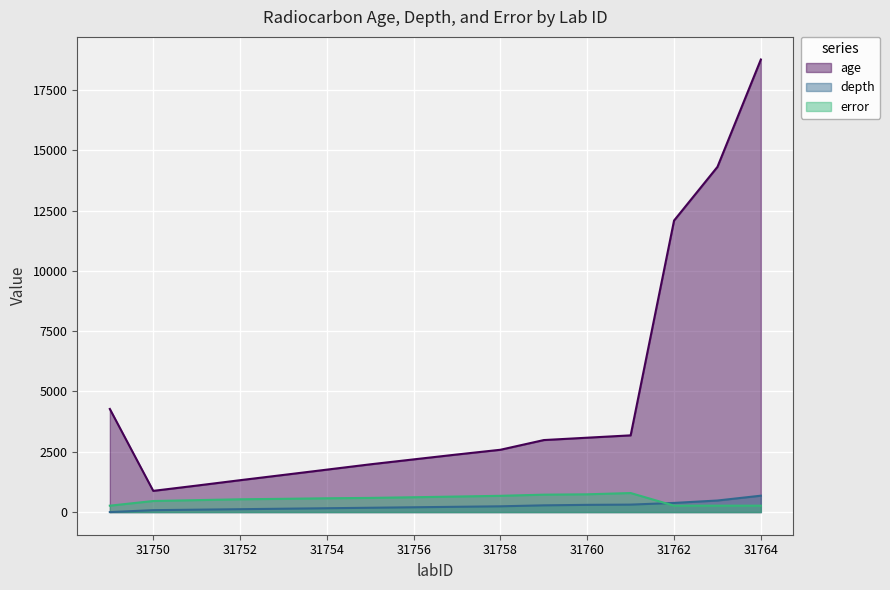

List the labels in order of age value, largest first.

31764, 31763, 31762, 31749, 31761, 31760, 31759, 31758, 31757, 31756, 31755, 31754, 31753, 31752, 31751, 31750